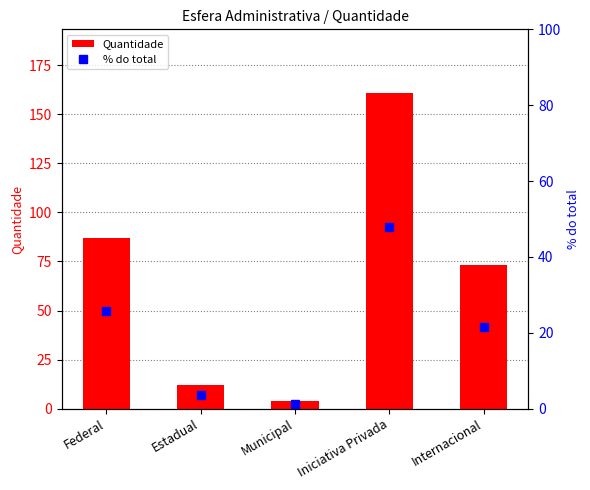

What is the total value across all series at Federal?

112.8